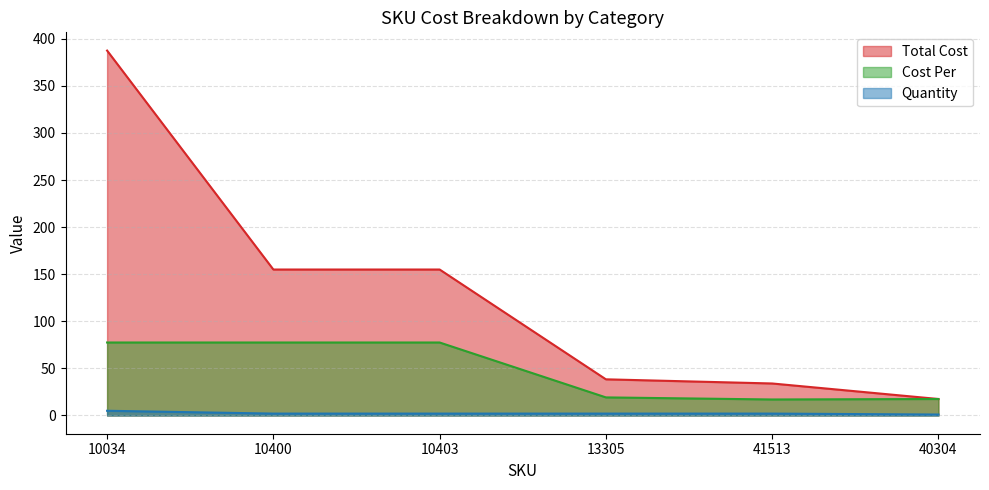

What is the difference between the maximum and minimum values in the Cost Per series?

60.5